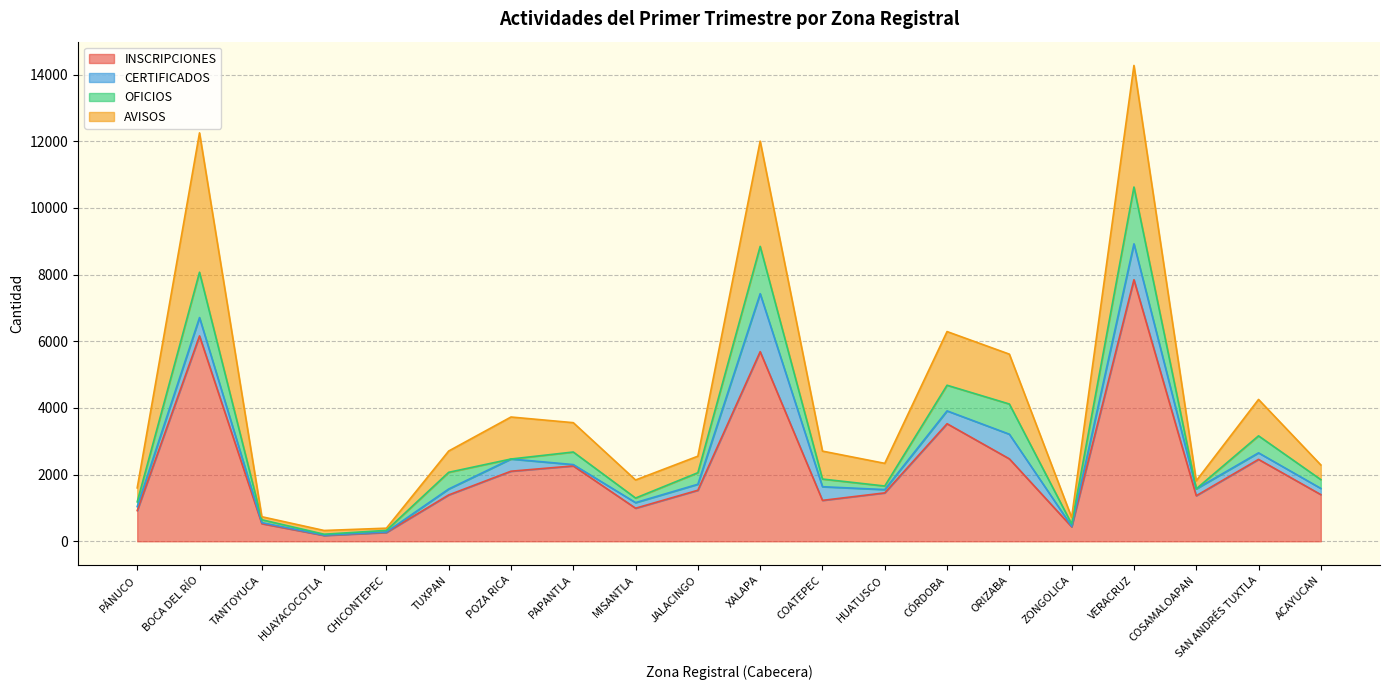

What is the smallest value displayed?

174